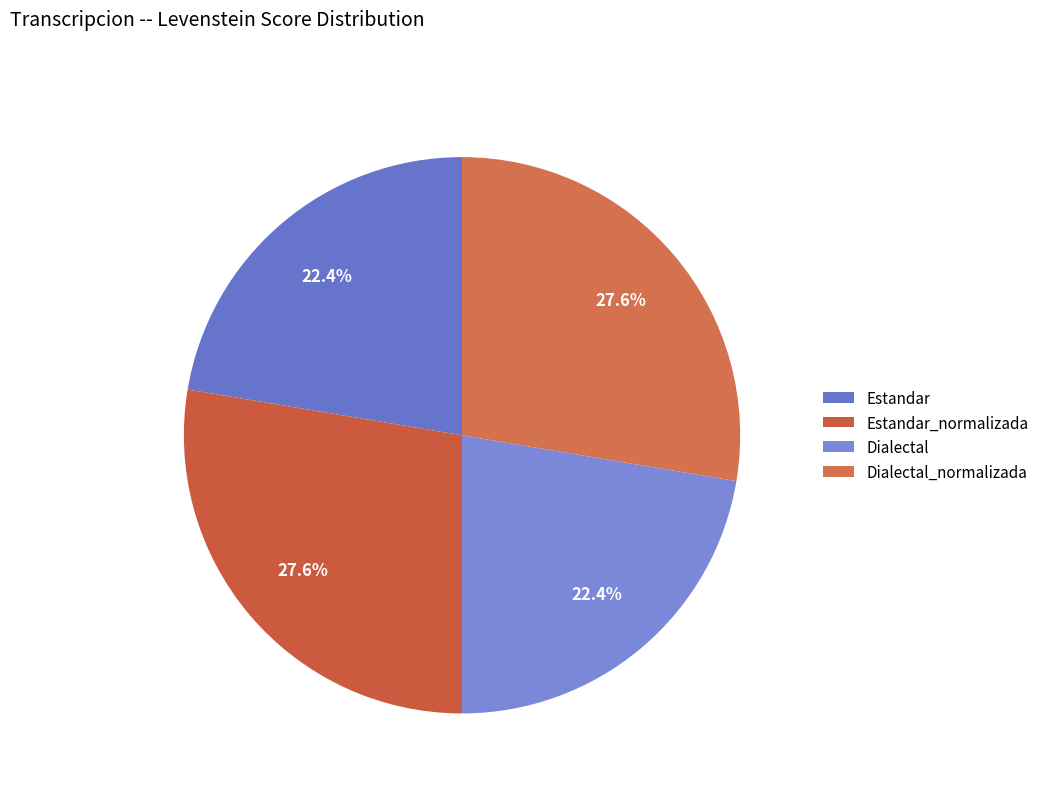

To the nearest percent, what portion does Estandar represent?

22%